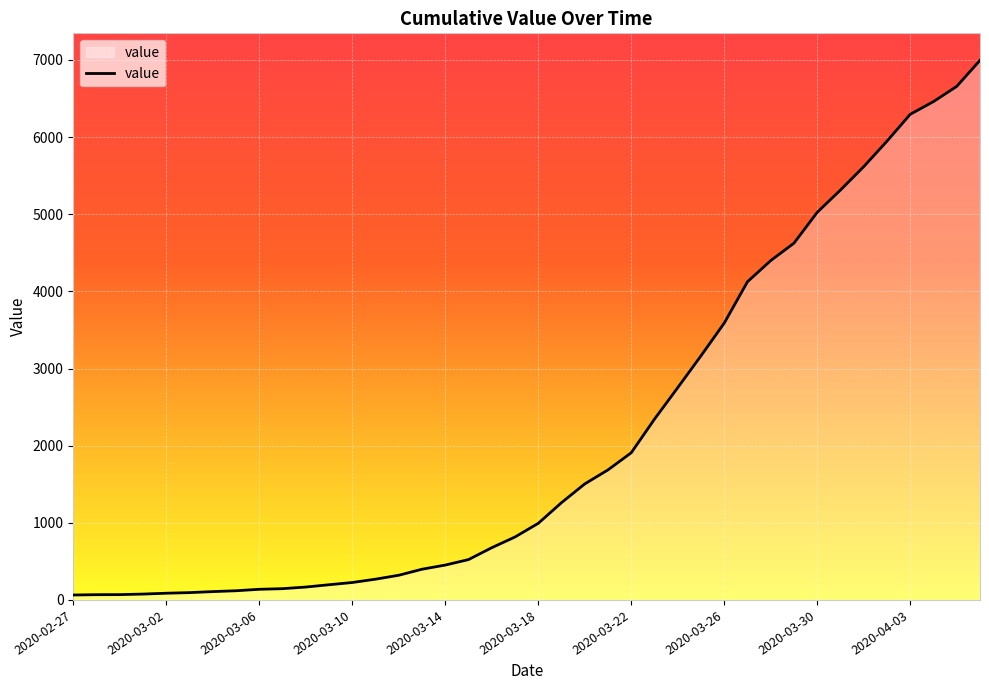

What is the difference between the maximum and minimum values?

6931